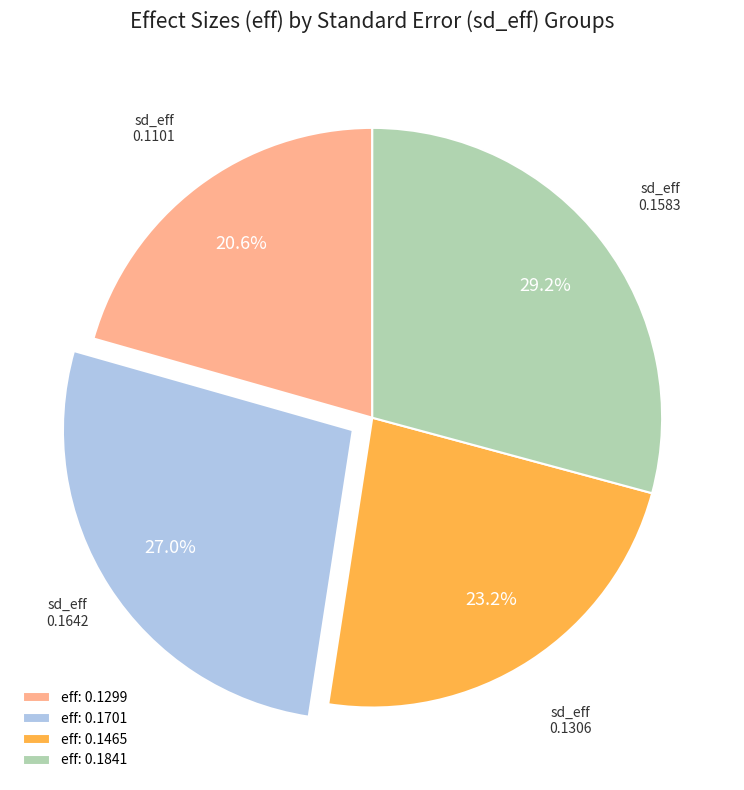

Count the number of slices in the pie.

4